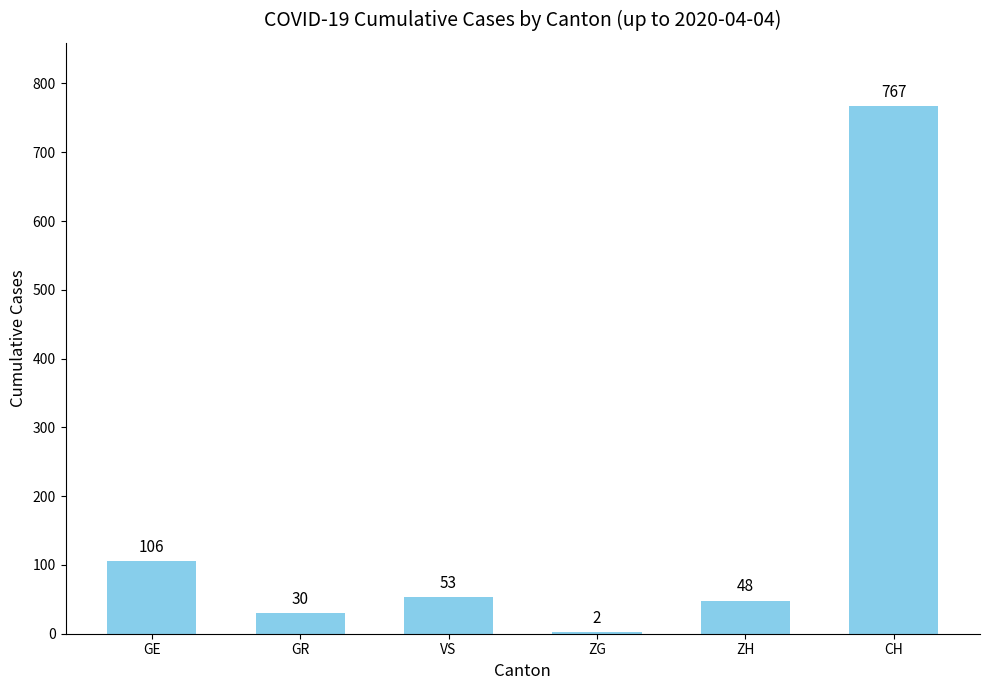

Which label corresponds to the largest value in the chart?

CH